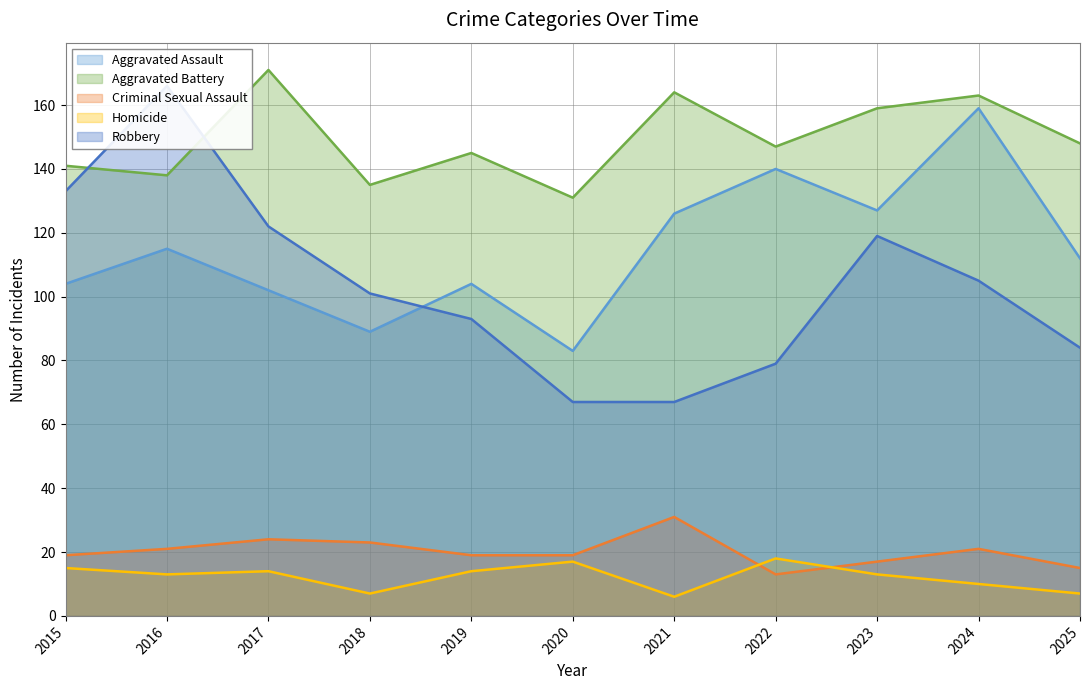

True or false: Aggravated Battery and Robbery intersect in this chart.

True